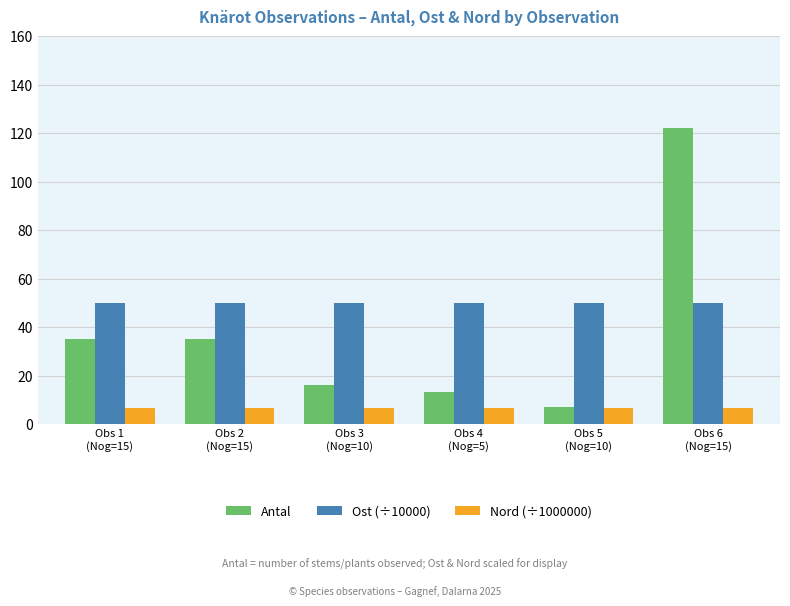

Which series has the largest range (max minus min)?

Antal